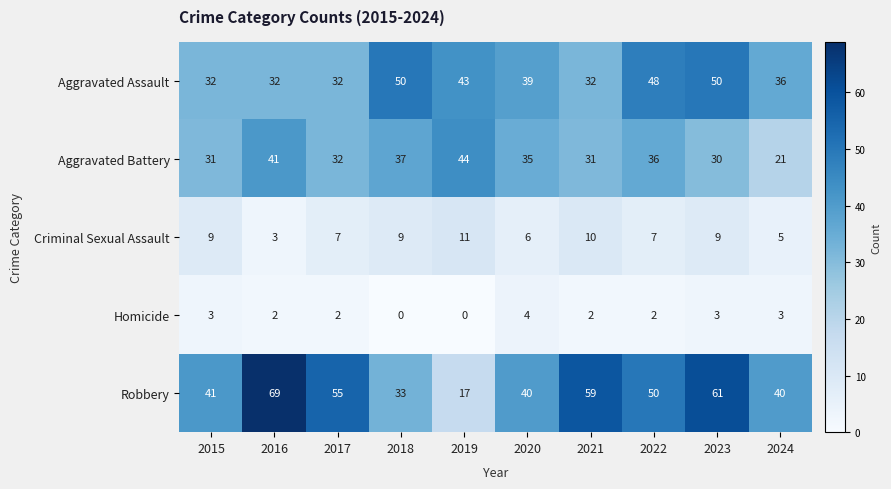

What is the difference between the highest and lowest values at 2018?

50